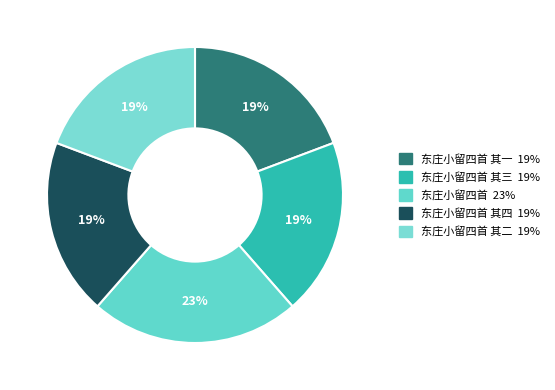

Count the number of slices in the pie.

5